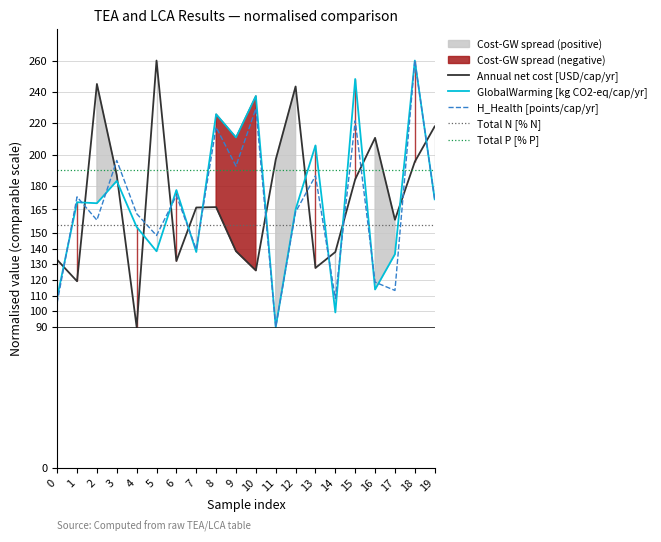

What are all the series names shown in the legend?

Annual net cost [USD/cap/yr], GlobalWarming [kg CO2-eq/cap/yr], H_Health [points/cap/yr], Total N [% N], Total P [% P]